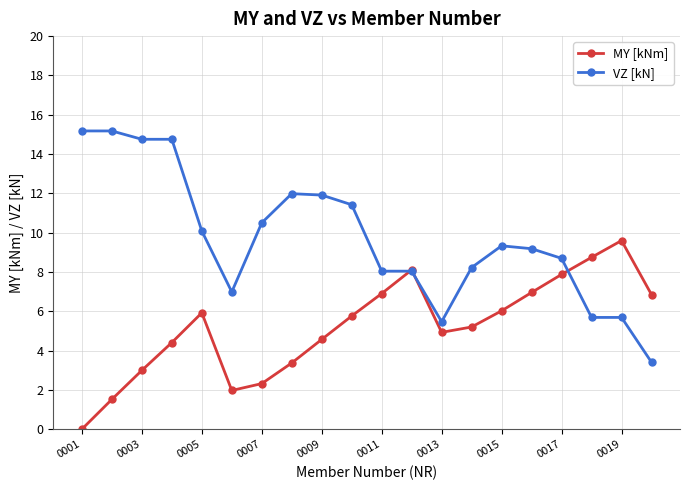

What is the maximum value shown in the chart?

15.2